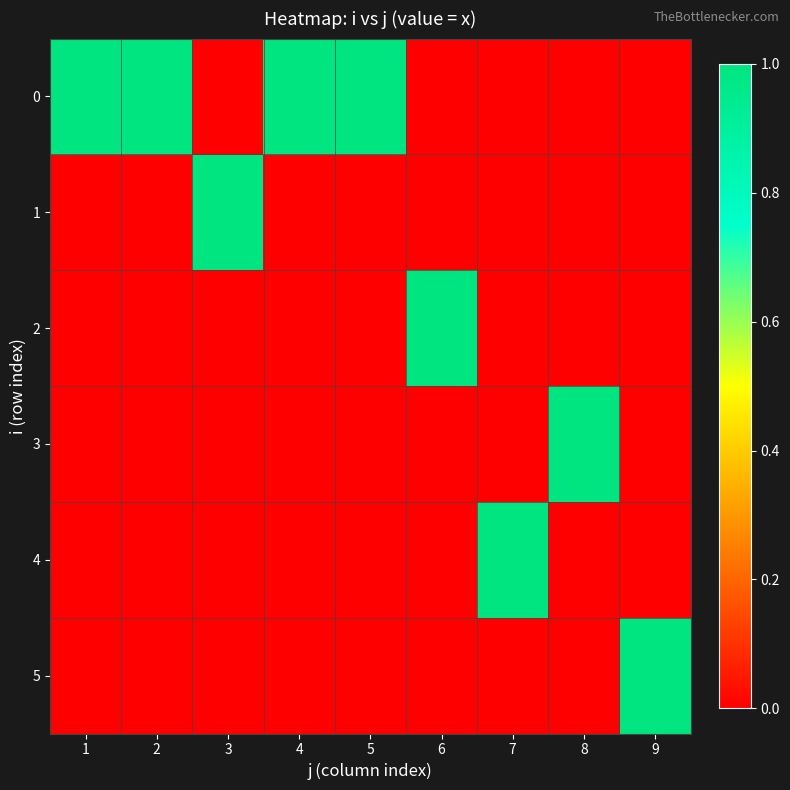

Between 4 and 3, which is larger?

4